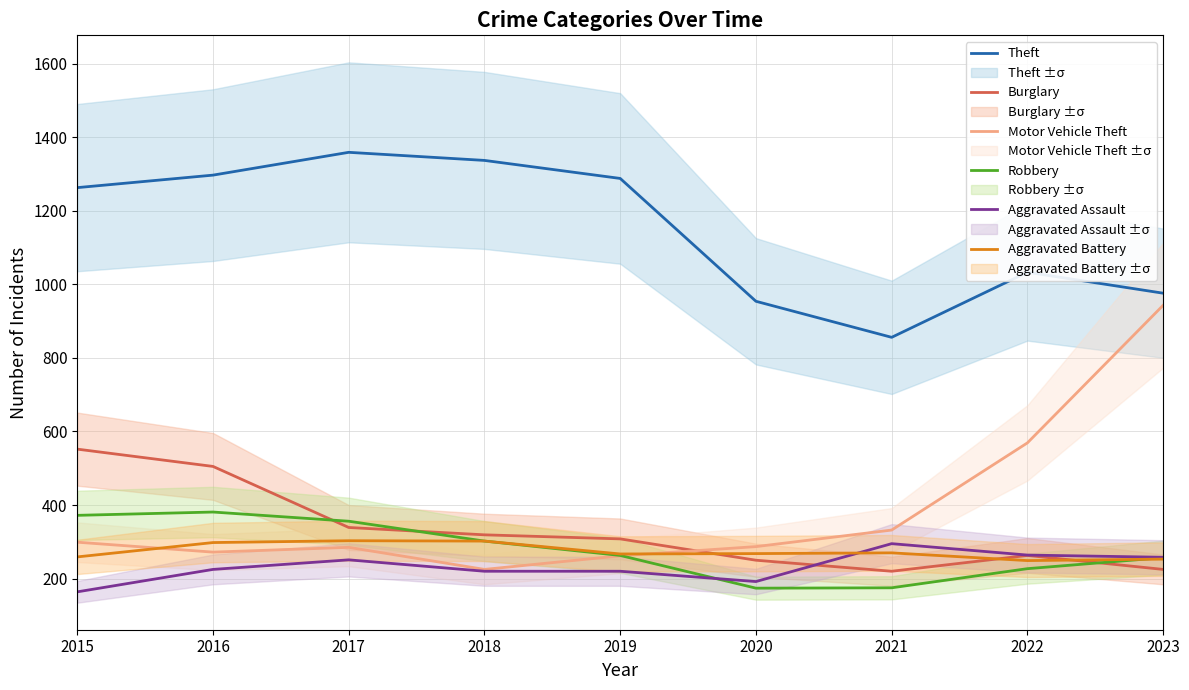

True or false: Theft has a value of 1820 at 2016.

False